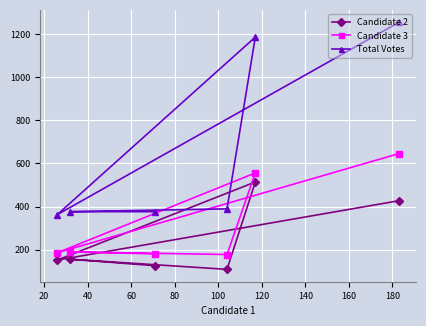

True or false: Total Votes and Candidate 2 cross at least once.

False